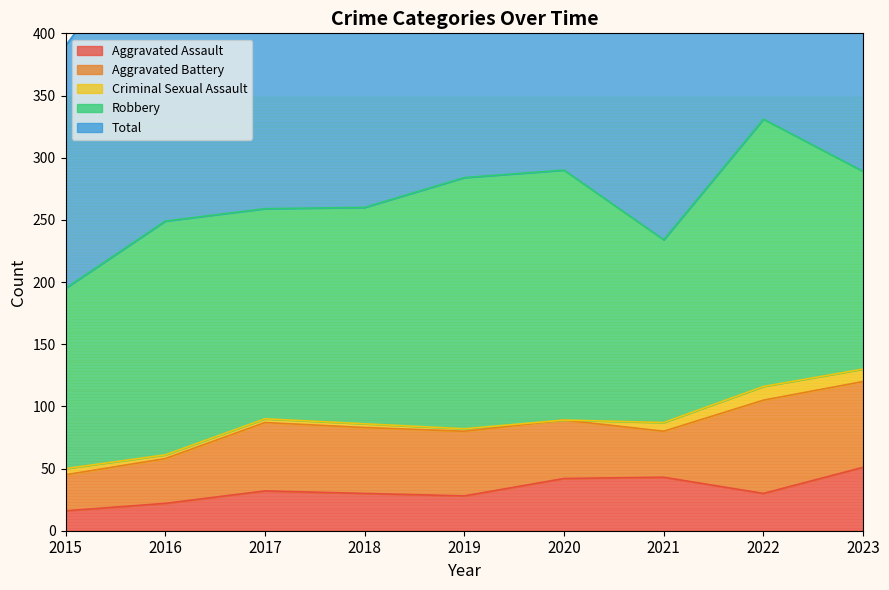

Which label corresponds to the smallest value in the chart?

2020